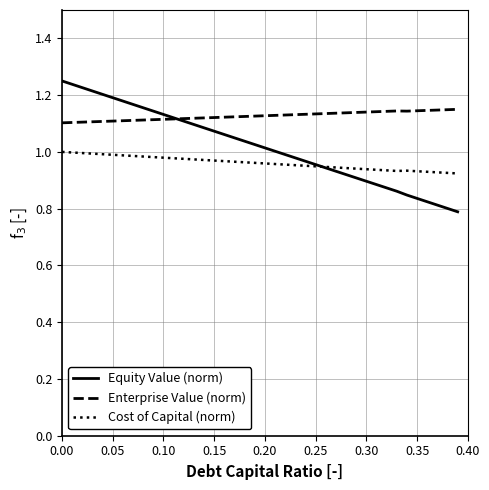

Which series has the largest range (max minus min)?

Equity Value (norm)